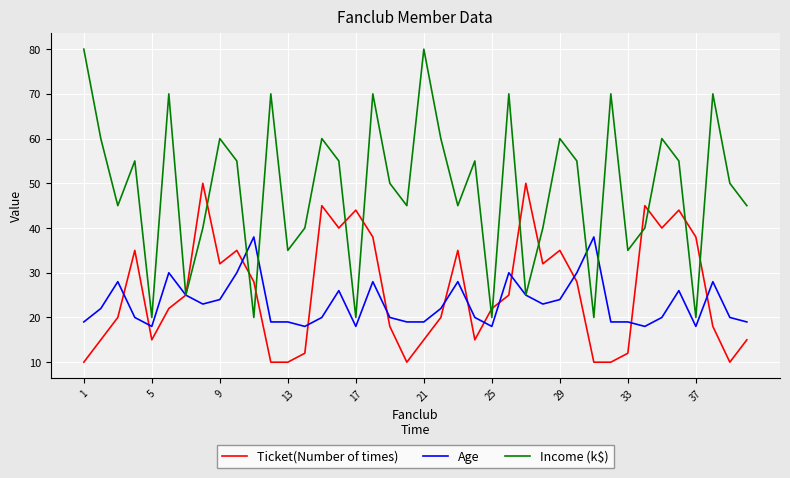

What is the minimum value shown in the chart?

10